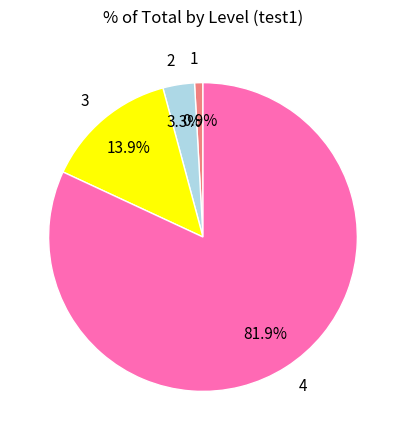

Which category has the biggest portion of the pie?

4